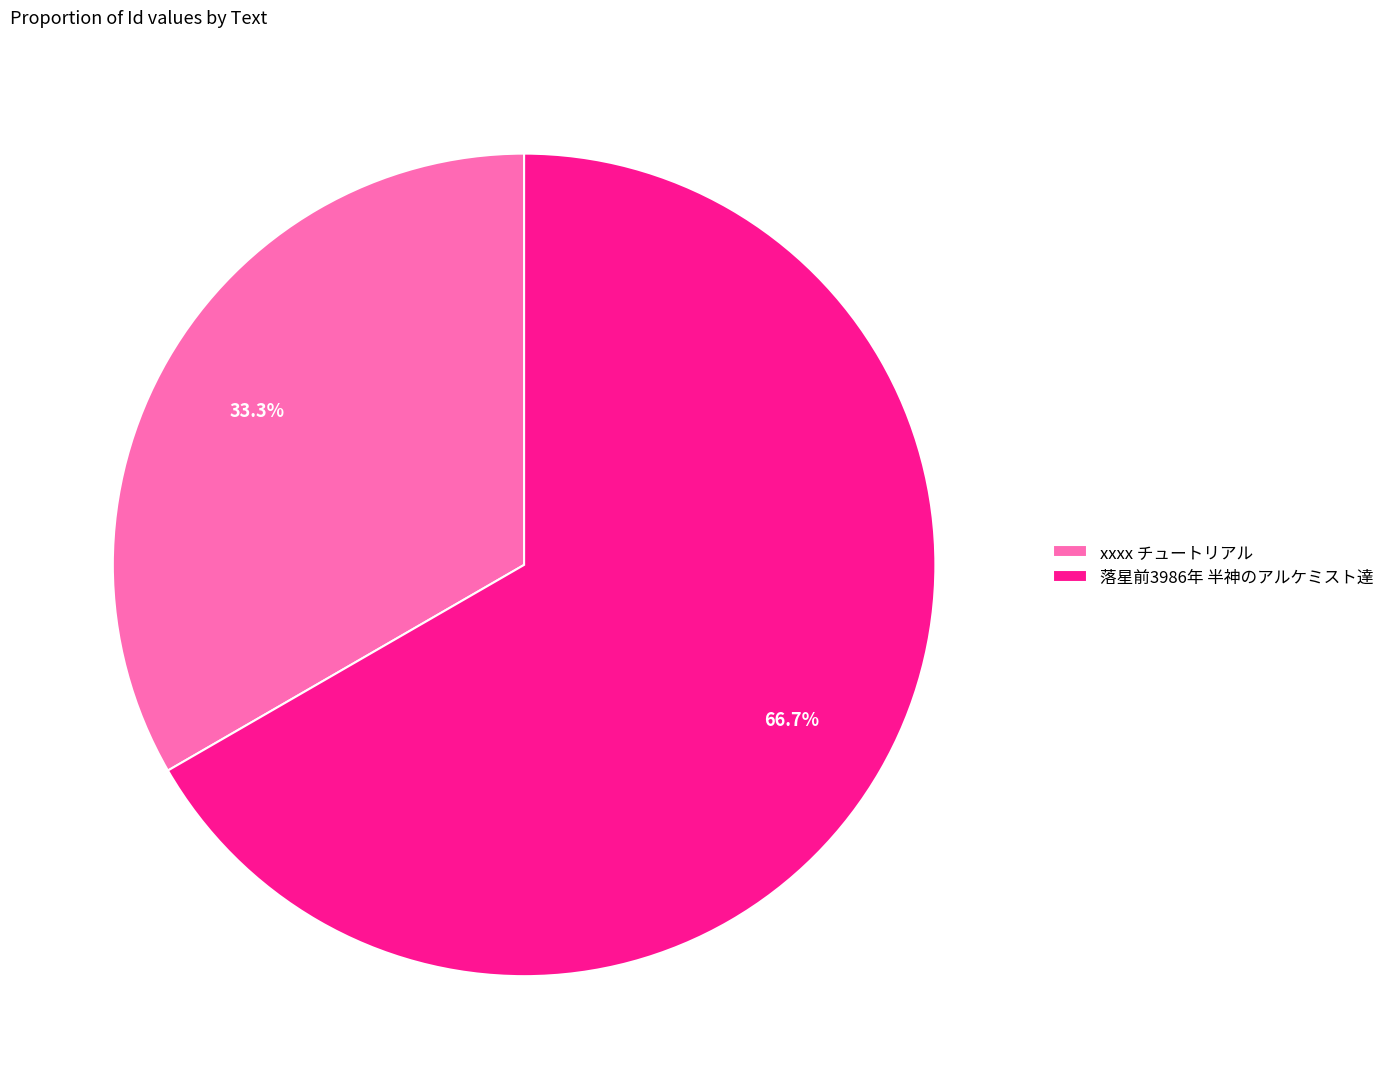

To the nearest percent, what is the combined percentage of xxxx チュートリアル and 落星前3986年 半神のアルケミスト達?

100%